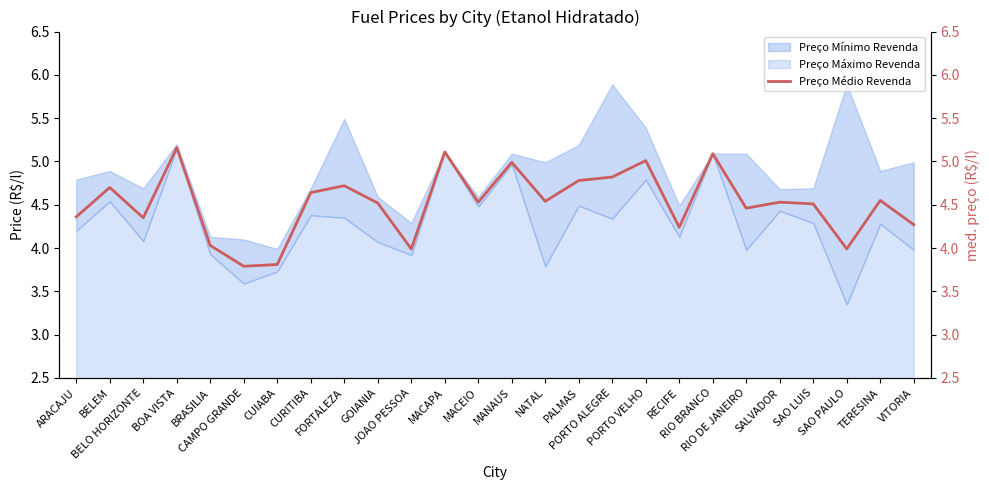

Reading right to left, extract all data points from this chart.

VITORIA=4.3	TERESINA=4.5	SAO PAULO=4.0	SAO LUIS=4.5	SALVADOR=4.5	RIO DE JANEIRO=4.5	RIO BRANCO=5.1	RECIFE=4.2	PORTO VELHO=5.0	PORTO ALEGRE=4.8	PALMAS=4.8	NATAL=4.5	MANAUS=5.0	MACEIO=4.5	MACAPA=5.1	JOAO PESSOA=4.0	GOIANIA=4.5	FORTALEZA=4.7	CURITIBA=4.6	CUIABA=3.8	CAMPO GRANDE=3.8	BRASILIA=4.0	BOA VISTA=5.2	BELO HORIZONTE=4.3	BELEM=4.7	ARACAJU=4.4